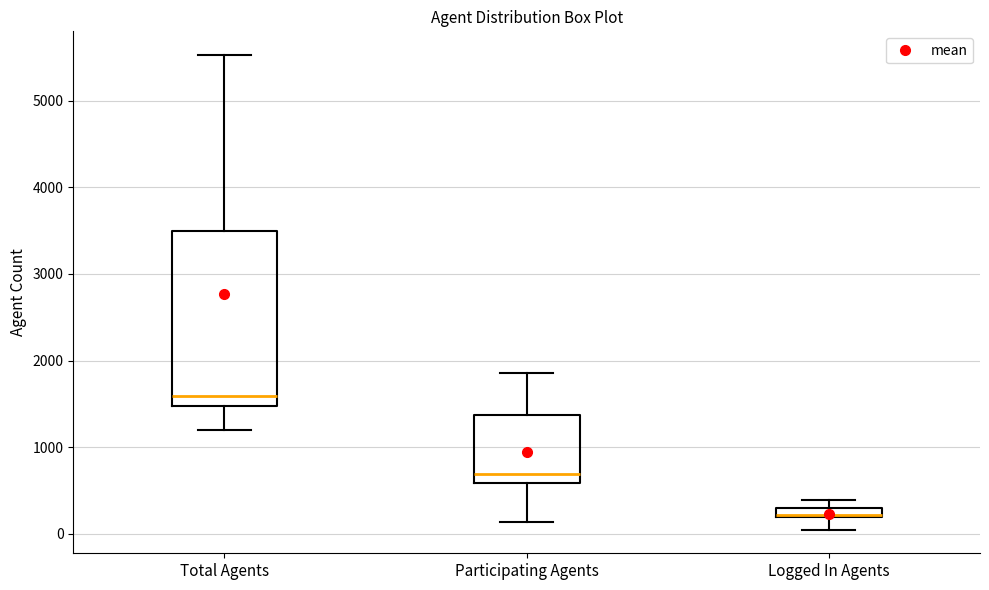

Where is the lower edge of the box for Participating Agents on the y-axis? The values are not printed on the chart, so give them approximately, as read against the axis.

600